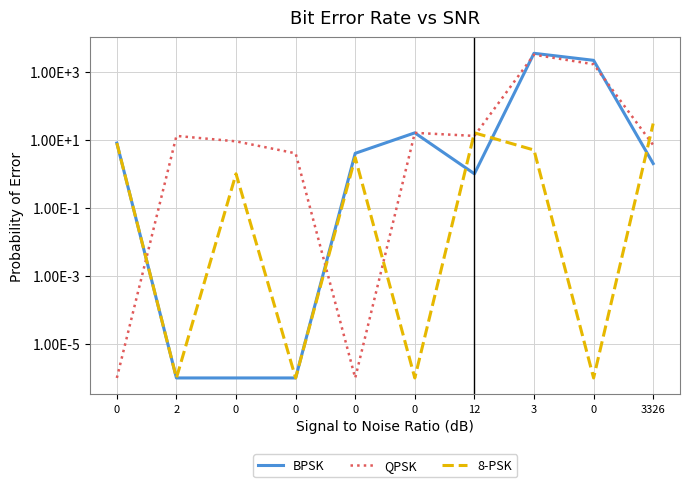

At 0, list the series in order from smallest to largest.

QPSK, BPSK, 8-PSK